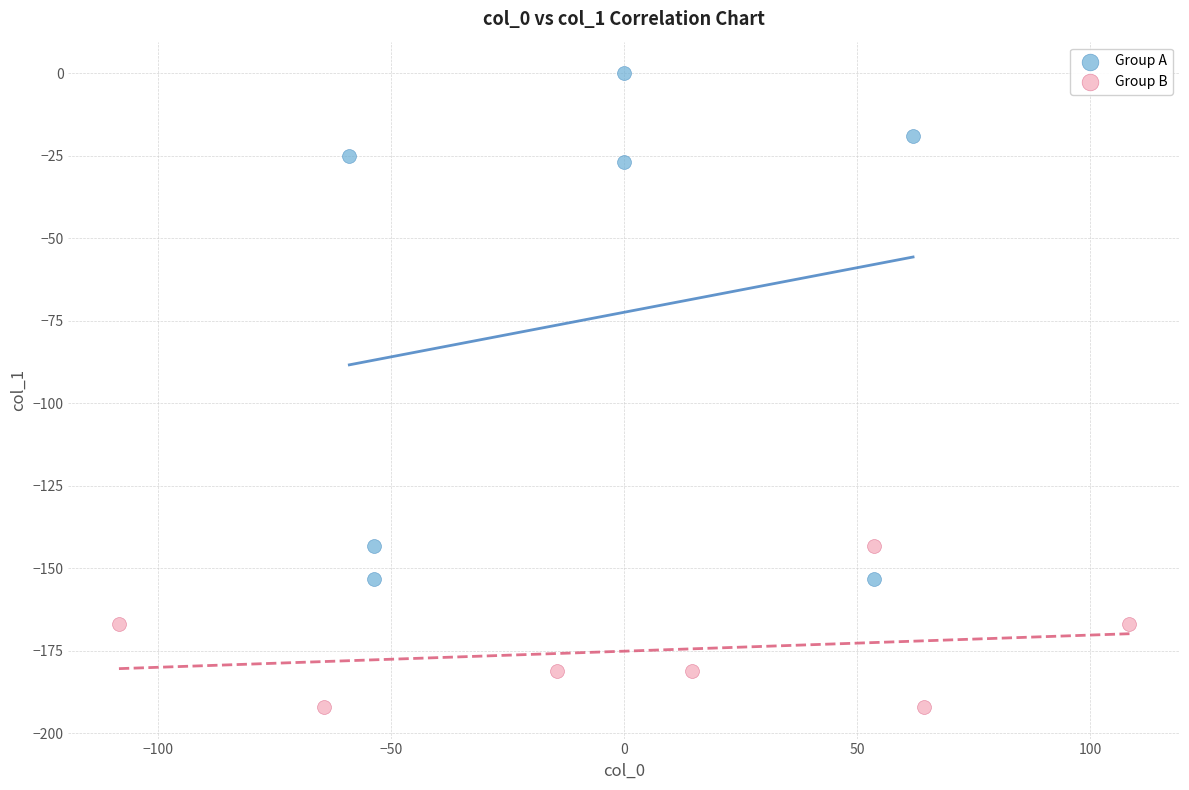

Which series reaches the maximum Y coordinate?

Group A